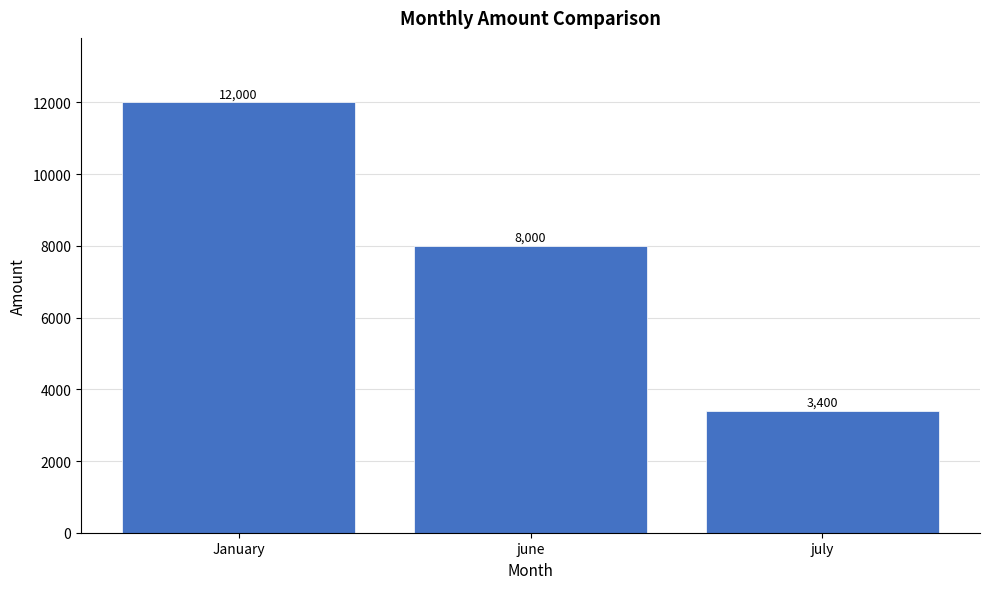

Reading left to right, list all the values displayed in this chart.

12000	8000	3400